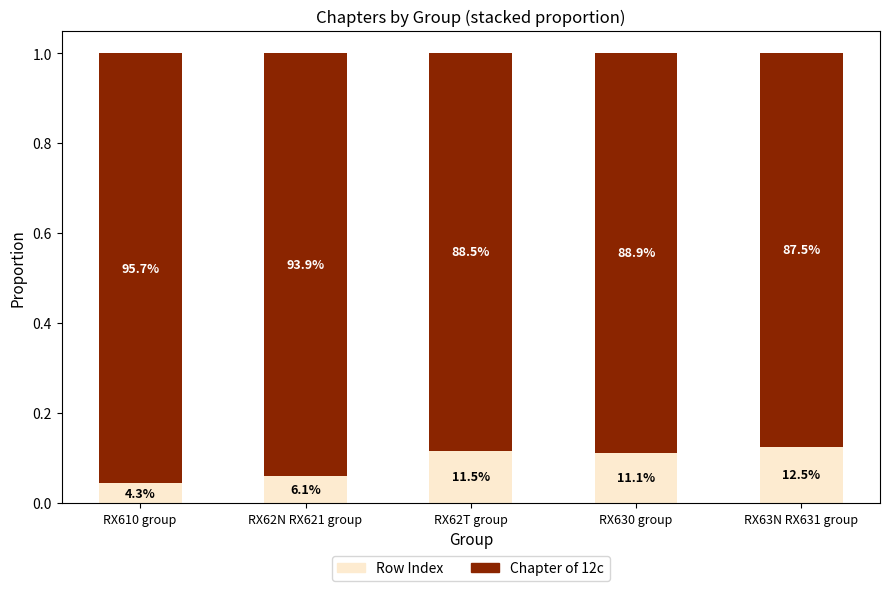

Rank the series at RX63N RX631 group from highest to lowest value.

Chapter of 12c, Row Index